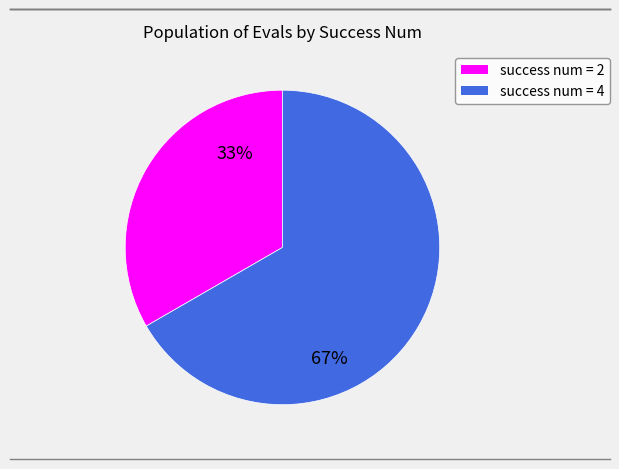

Is there any slice that represents more than half of the pie?

Yes